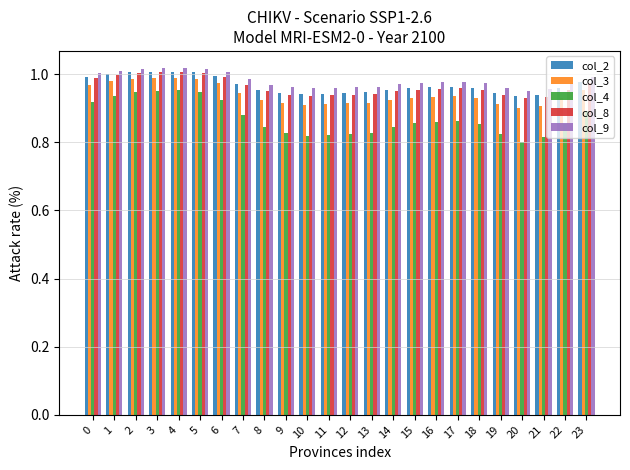

Are the bars grouped side by side (vs. stacked)?

Yes